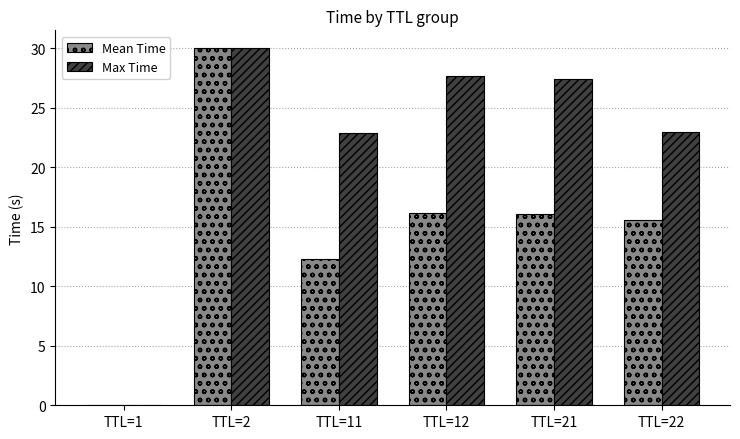

Is it true that Max Time equals 0.0 at TTL=1?

True